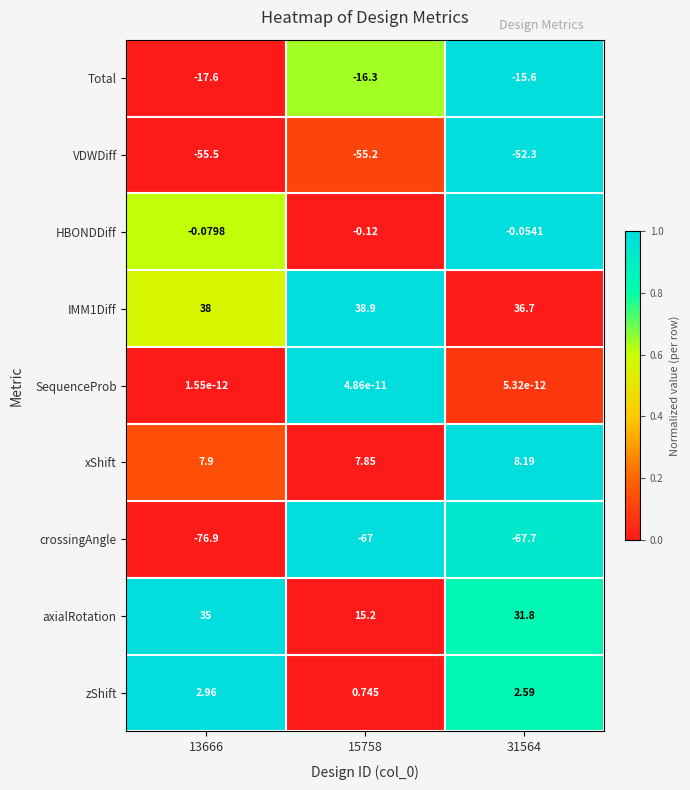

Which series has the largest total across all categories?

IMM1Diff